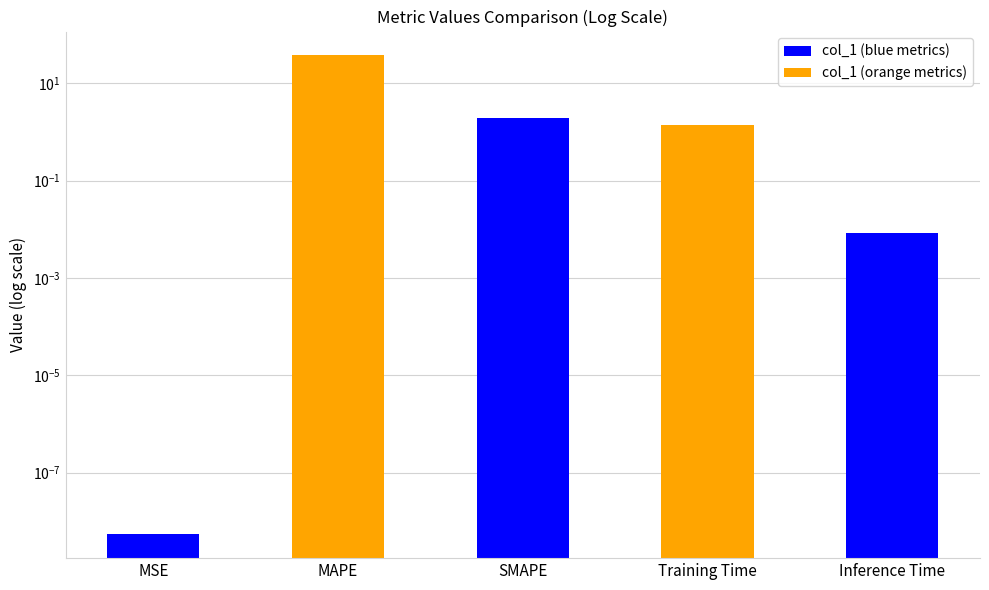

Reading left to right, list all the values displayed in this chart.

0.0	37.4	1.9	1.4	0.0